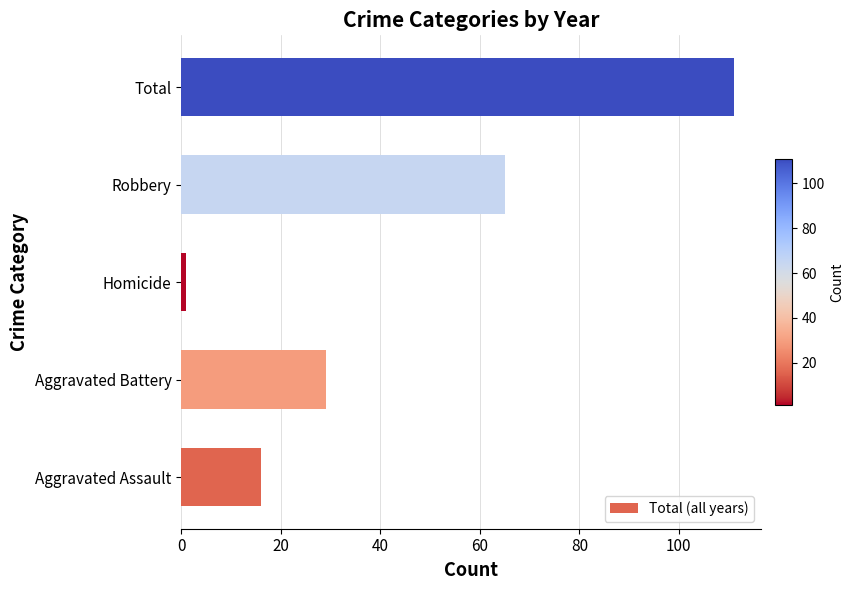

Reading bottom to top, what are all the values shown in this chart?

16	29	1	65	111